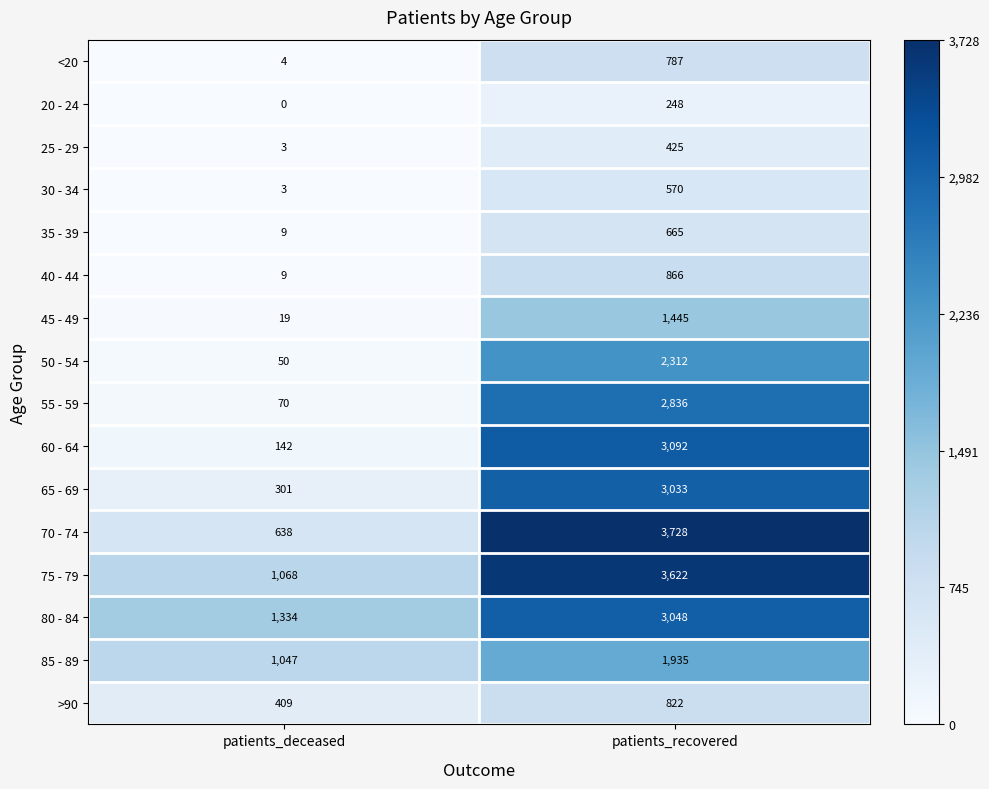

What is the difference between the <20 values at patients_recovered and patients_deceased?

783